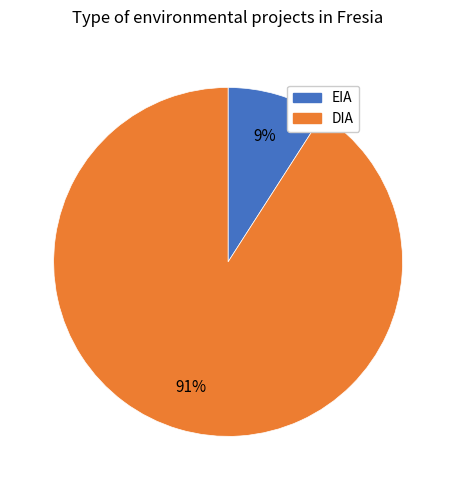

What is the largest slice in the pie chart?

DIA